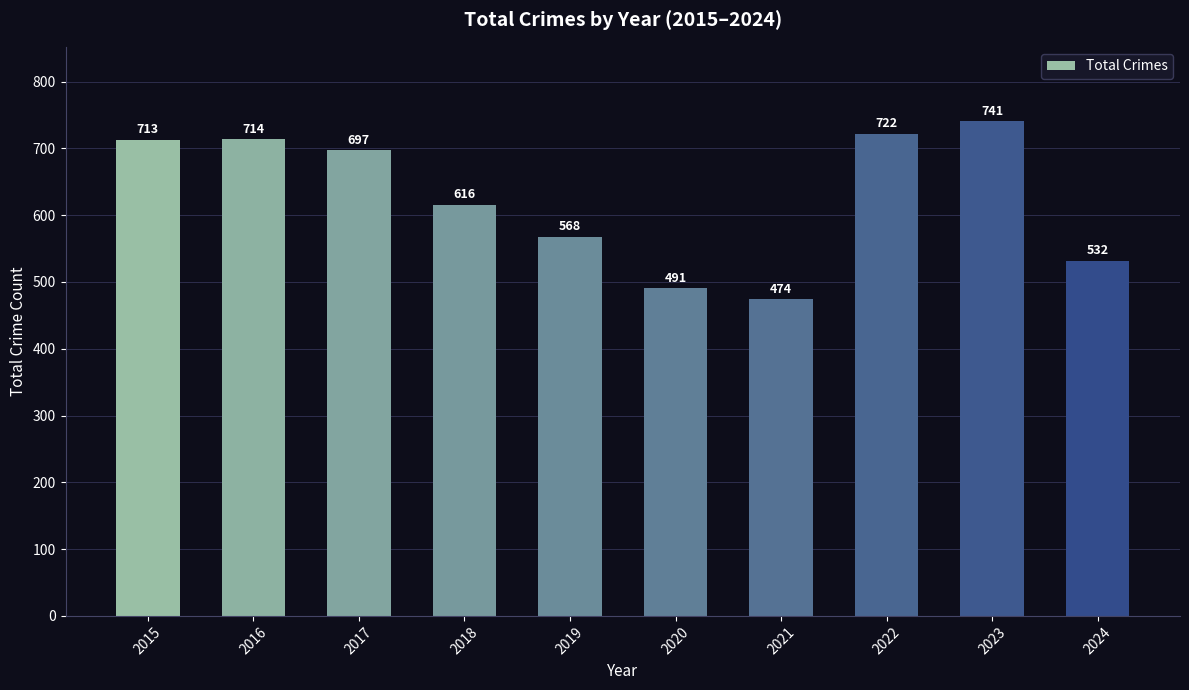

Reading left to right, transcribe all the data shown in this chart.

713	714	697	616	568	491	474	722	741	532